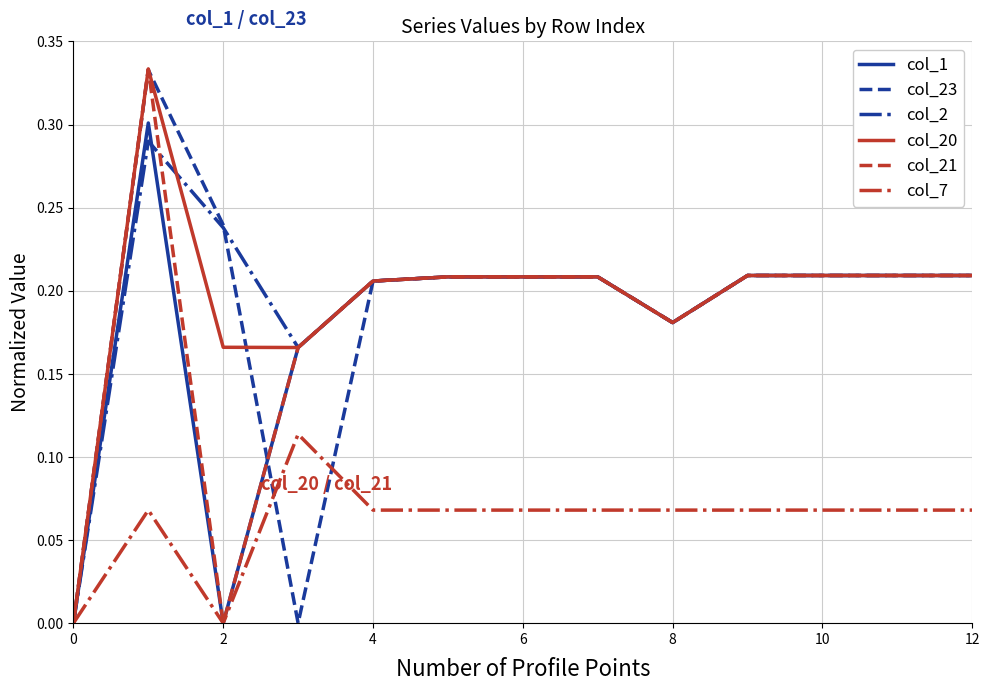

How many distinct data groups are displayed?

6